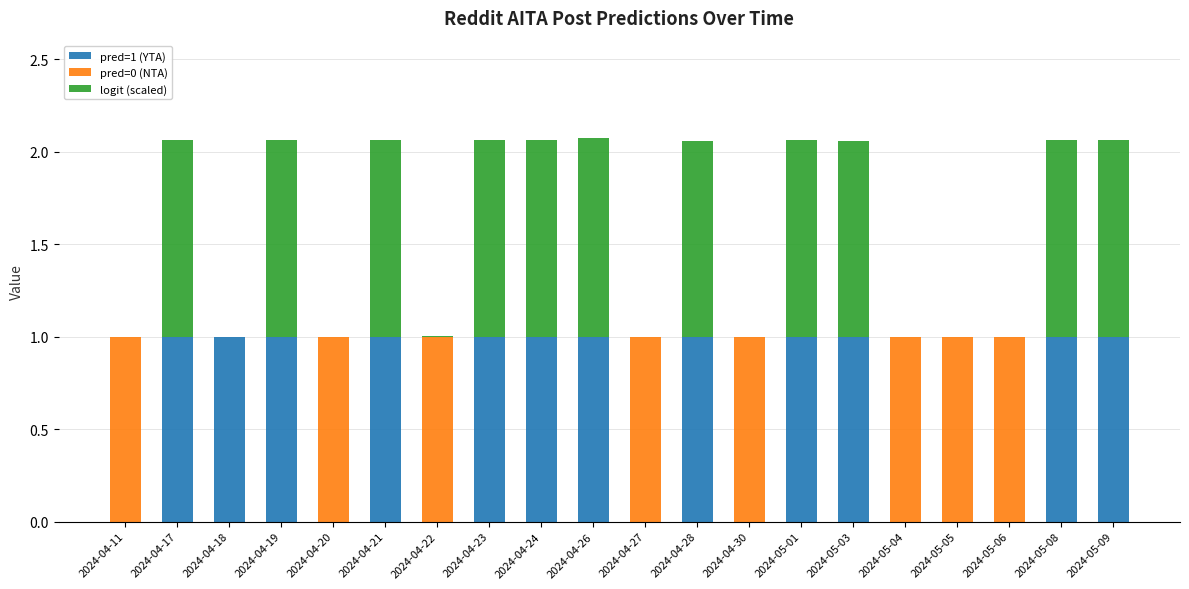

The pred=1 (YTA) series shows 0.0 at 2024-04-22. True or false?

True